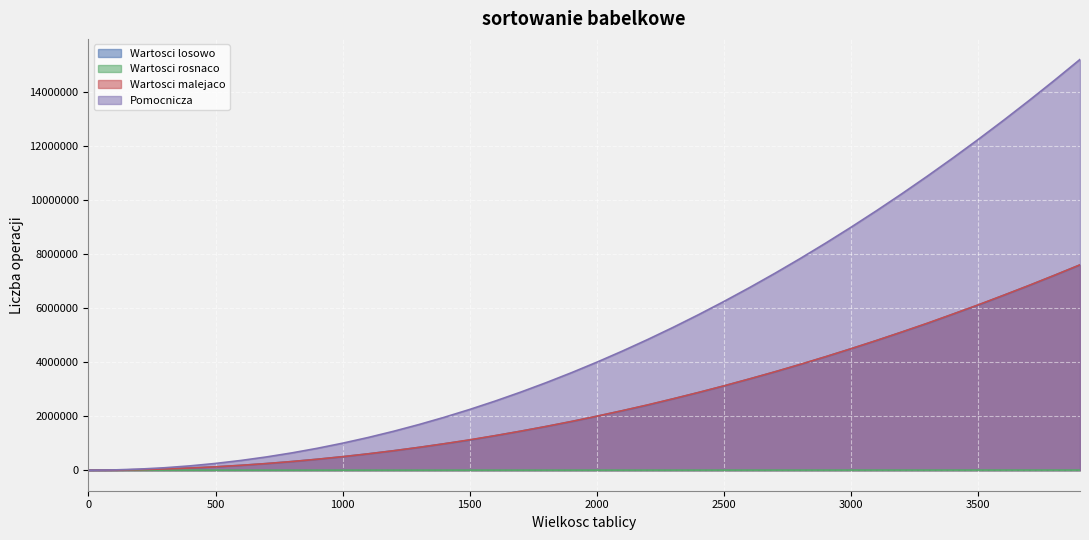

Which series changed the most between 400 and 2500?

Pomocnicza